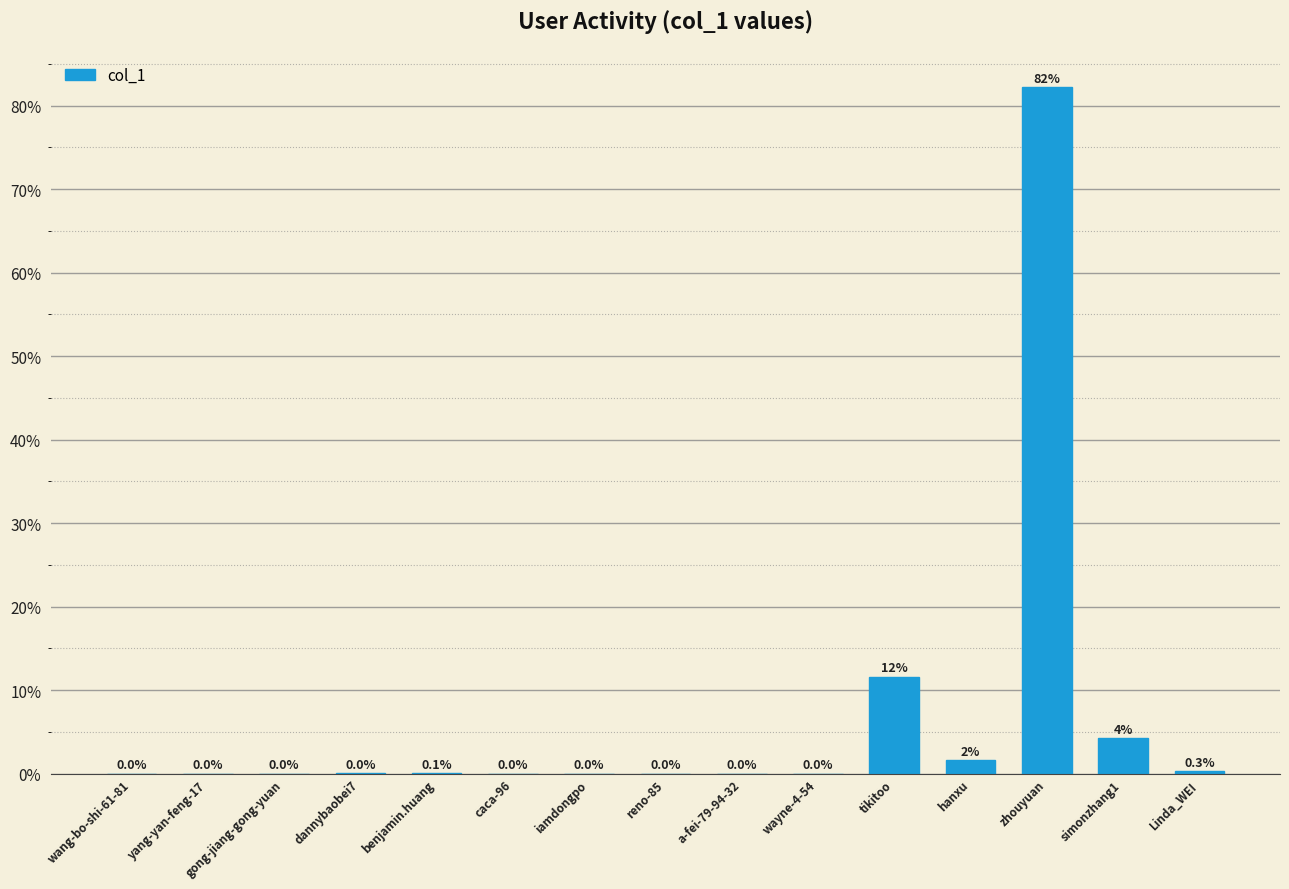

Is it true that the value at iamdongpo is 0.0?

True